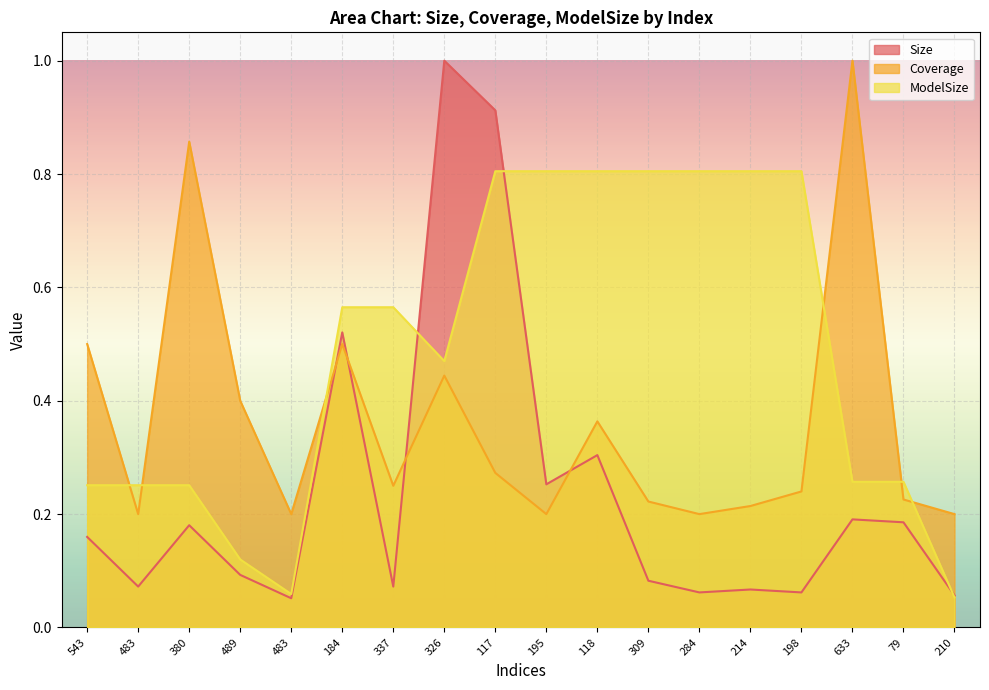

How many categories are shown in the chart?

18